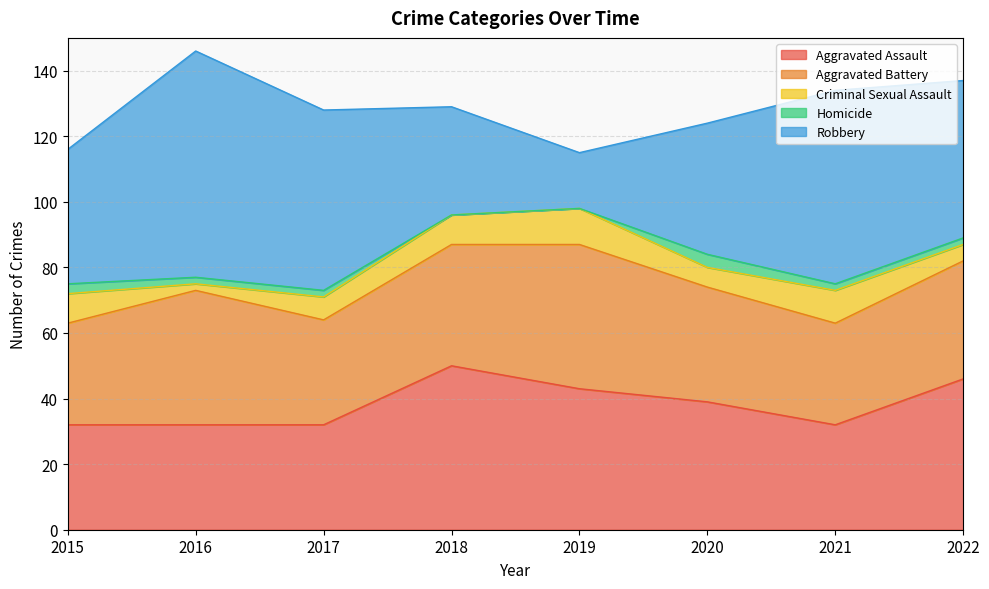

How many series are shown in this chart?

5